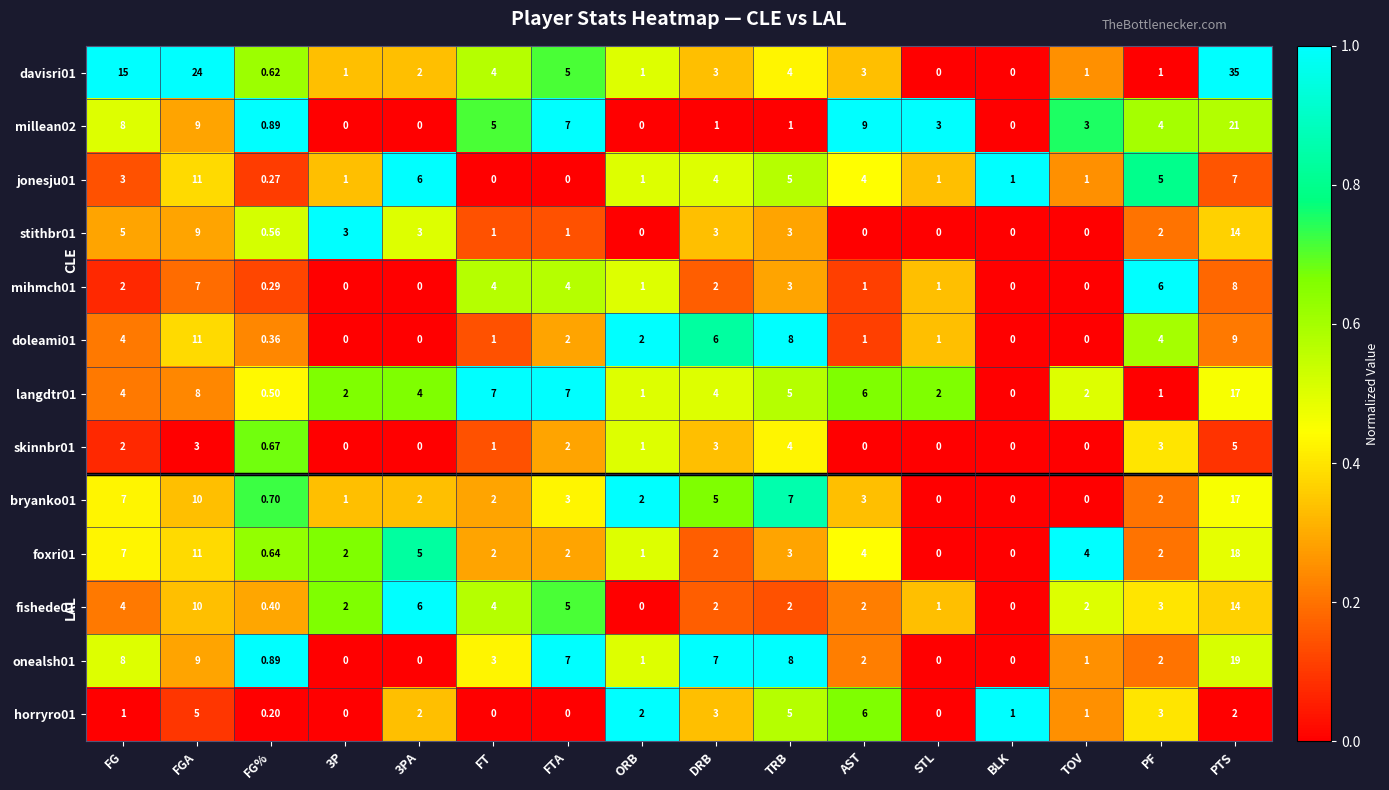

At which category is the sum across all series the highest?

PTS